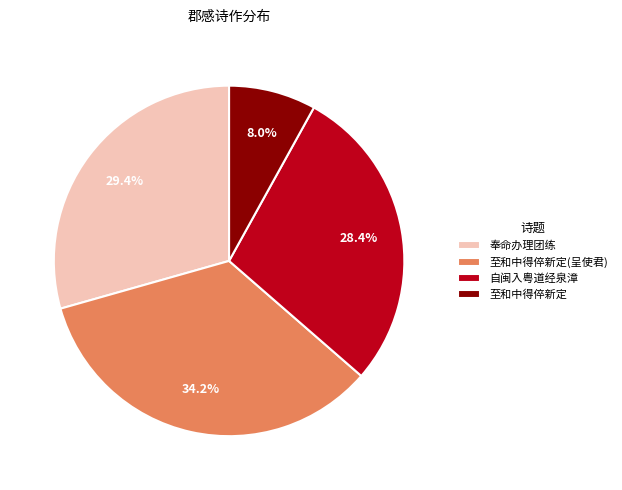

Rank the categories by value from lowest to highest.

至和中得倅新定, 自闽入粤道经泉漳, 奉命办理团练, 至和中得倅新定(呈使君)